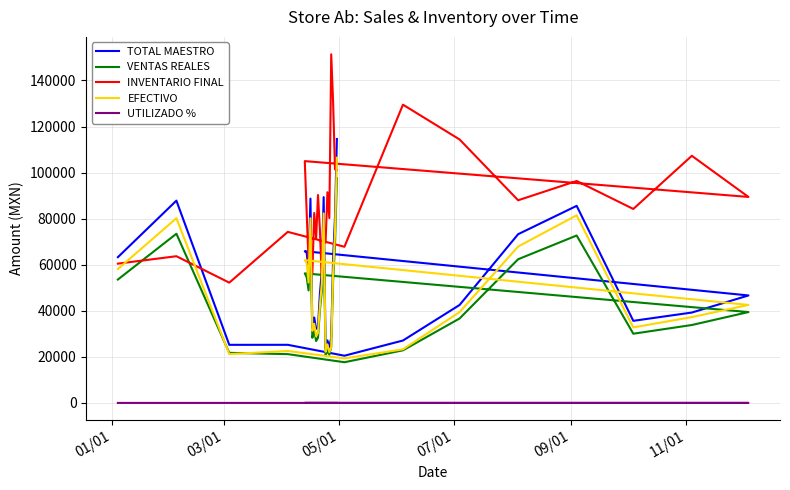

At which label does EFECTIVO first exceed 42326?

01/01